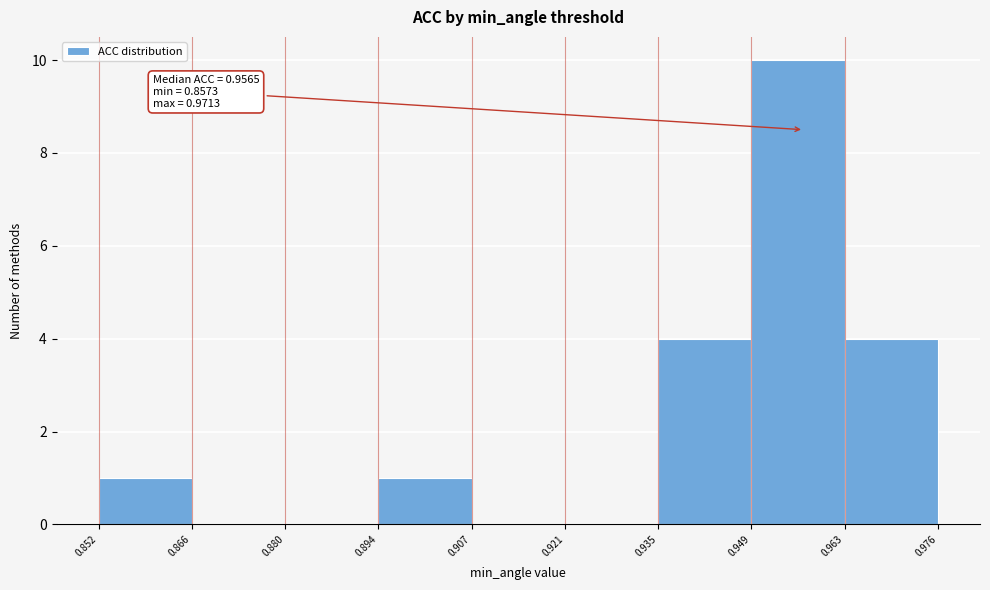

Which range on the x-axis has the tallest bar?

0.949 to 0.963